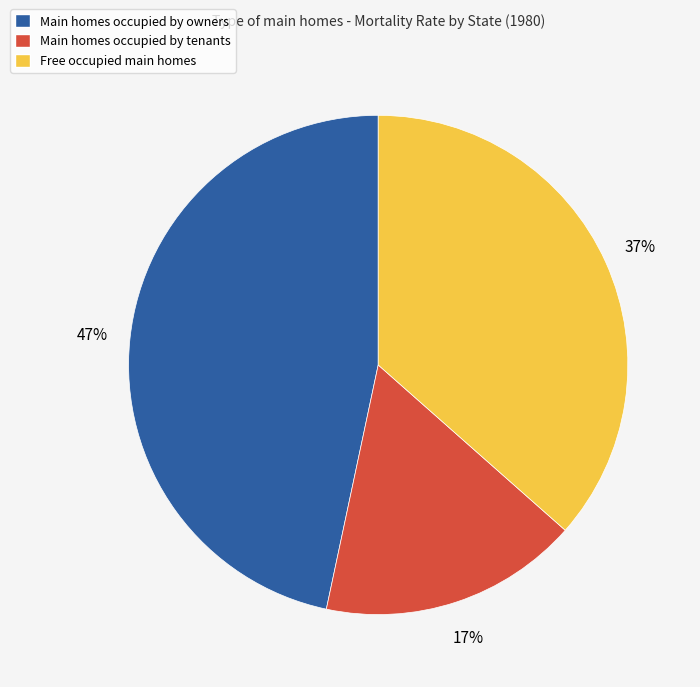

To the nearest percent, what is the combined percentage of Main homes occupied by owners and Free occupied main homes?

83%